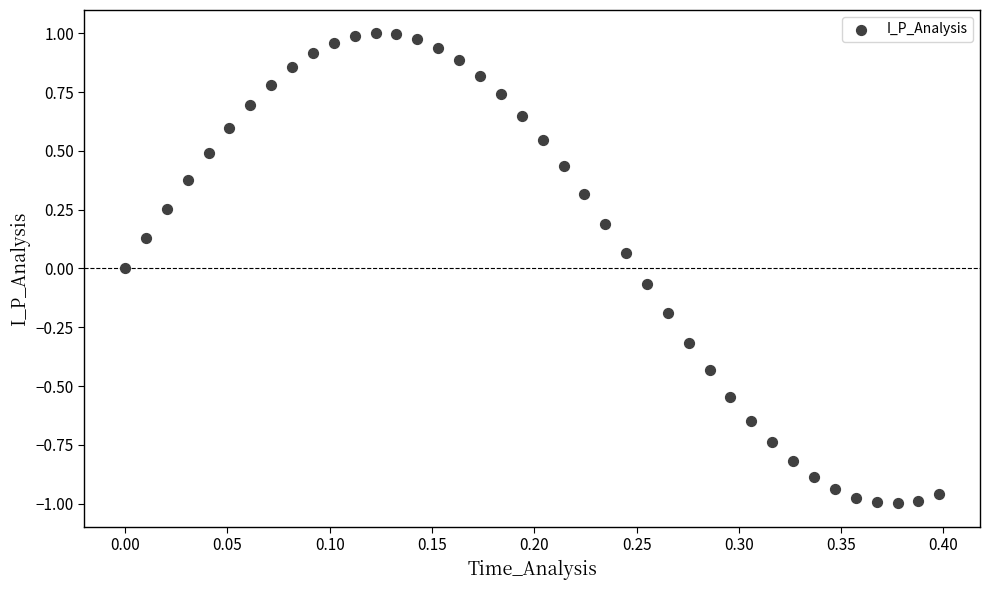

Count the number of points in this scatter plot.

40